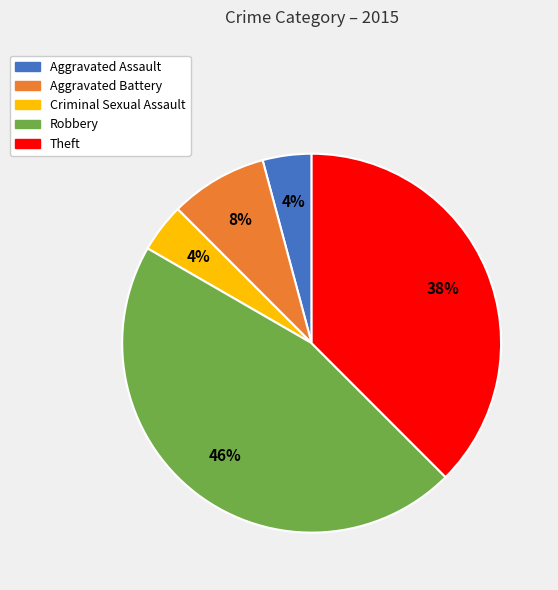

Is Aggravated Battery the majority of the pie?

No